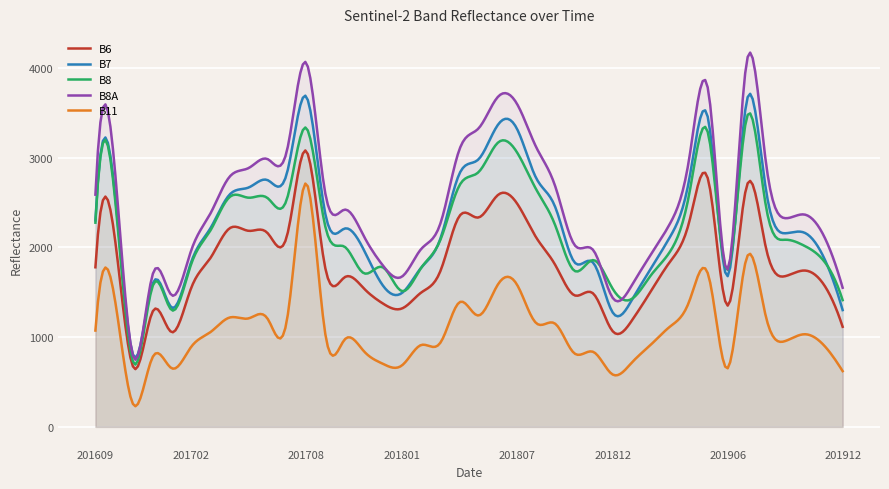

What is the maximum value shown in the chart?

4169.7